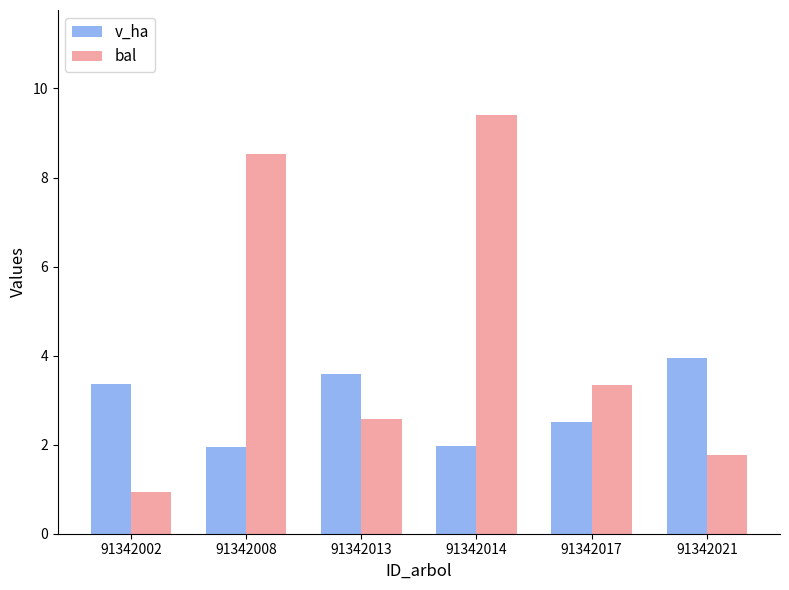

Which series has the widest spread of values?

bal